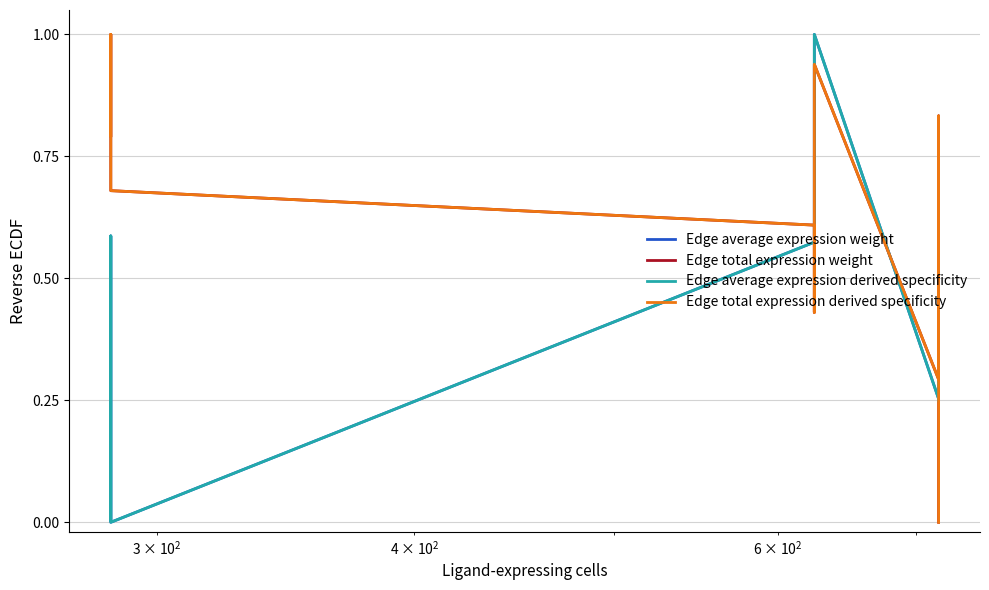

How many lines are shown in the chart?

4